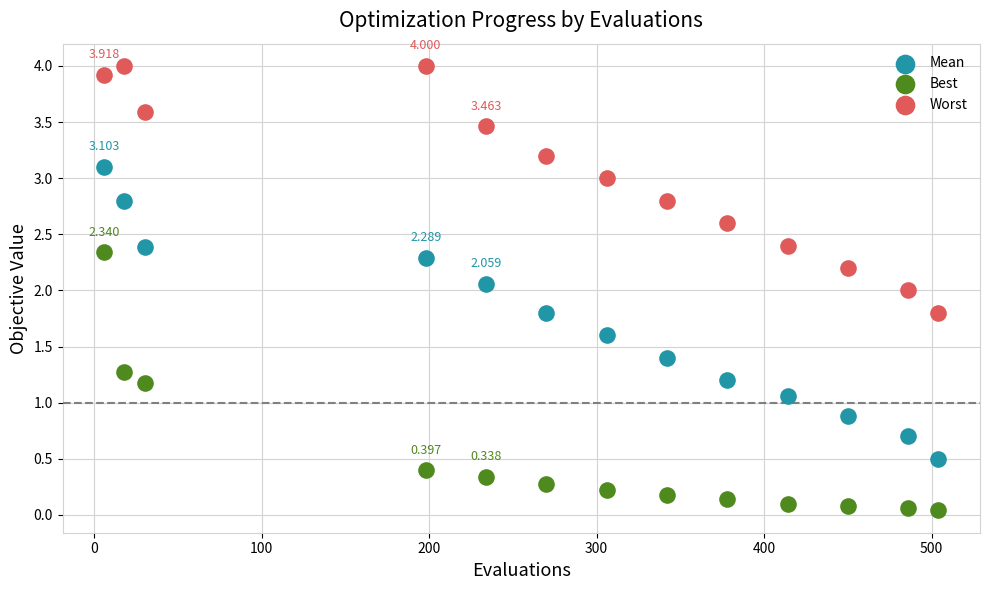

Which series contains the lowest Y value?

Best